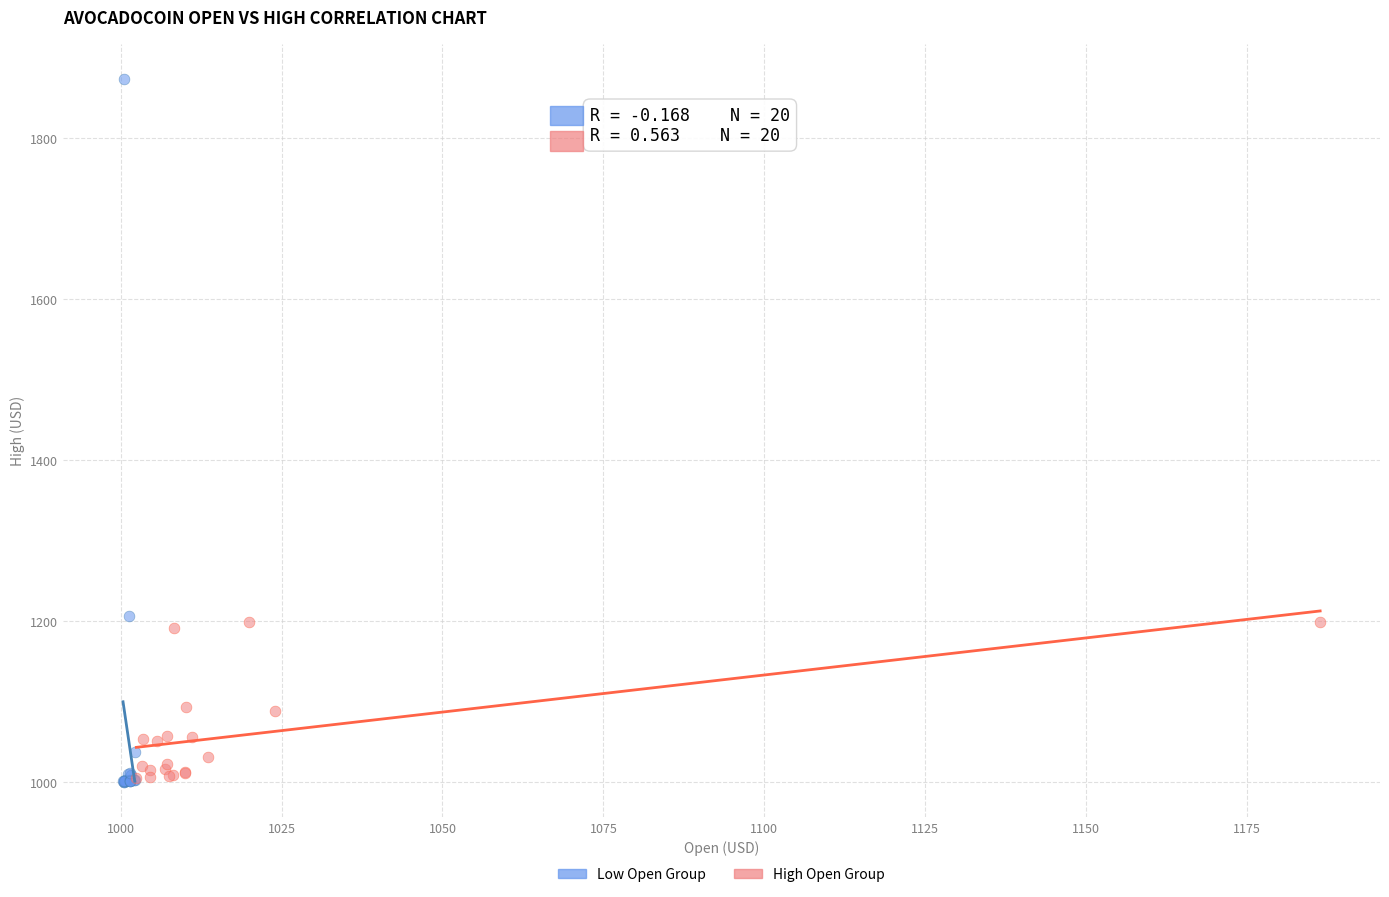

Which series has the widest spread of Y values?

Low Open Group